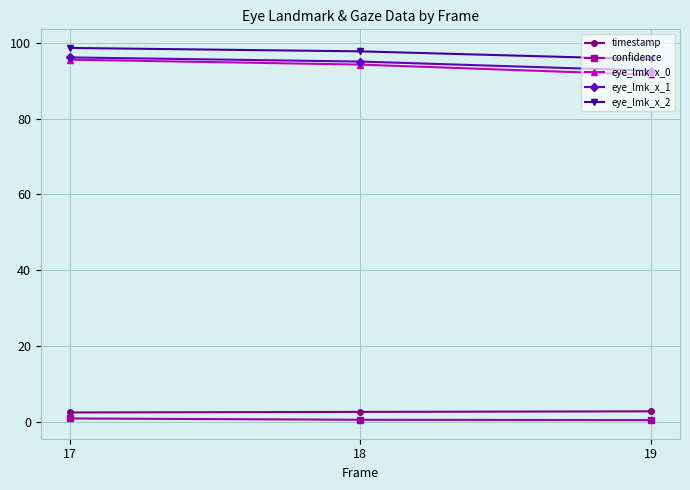

What is the highest value of the eye_lmk_x_1 series?

96.2